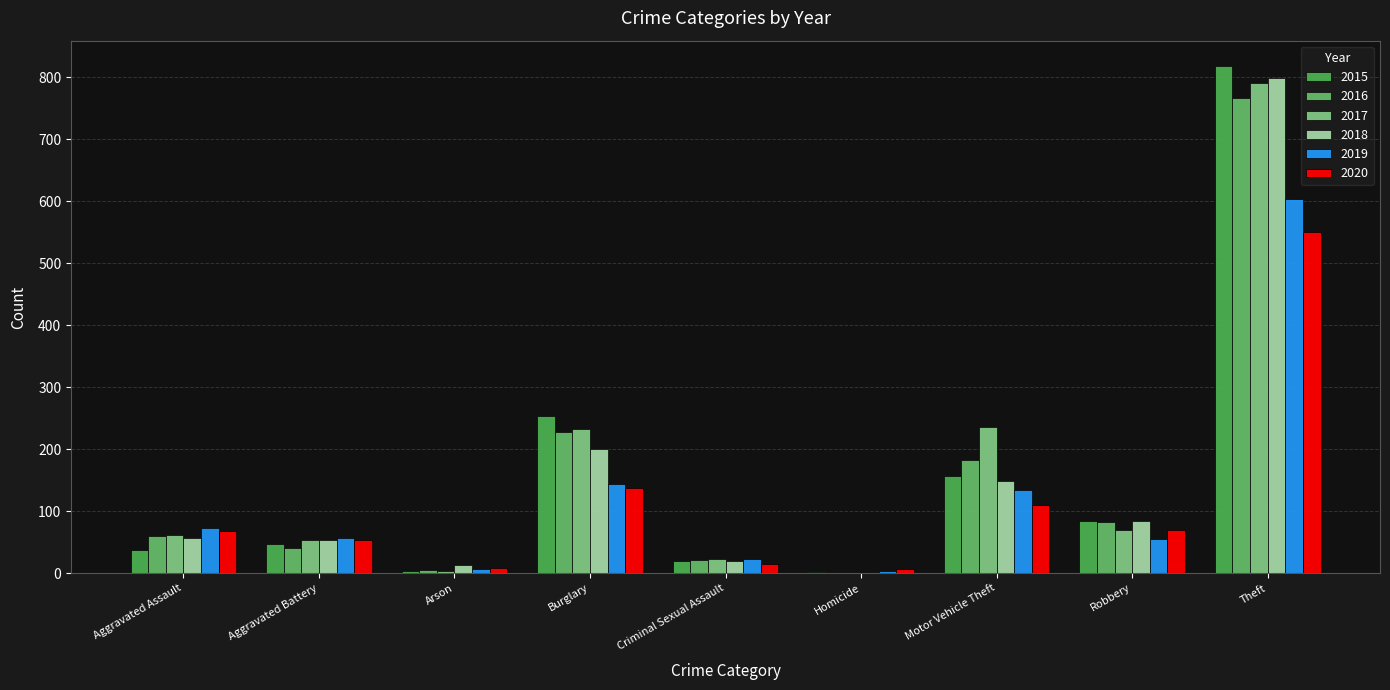

What is the smallest value displayed?

1